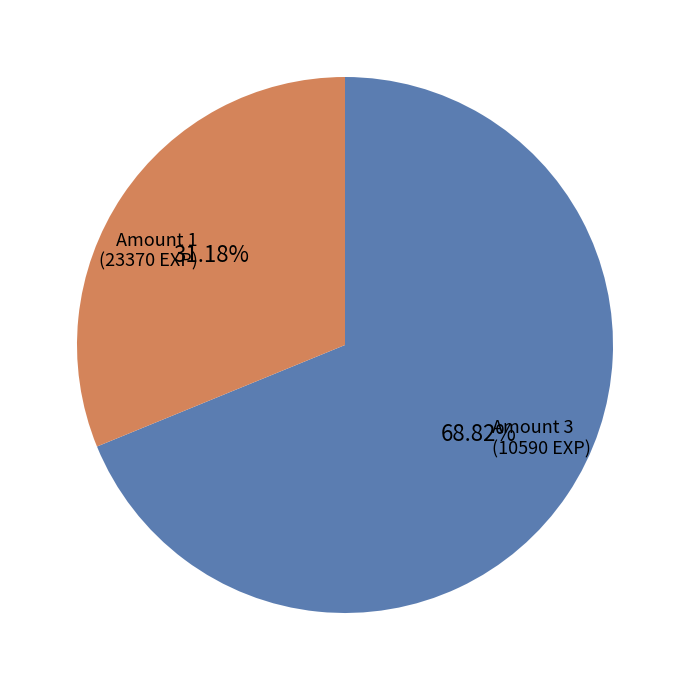

To the nearest percent, what is the difference between the largest and smallest slice percentages?

38%